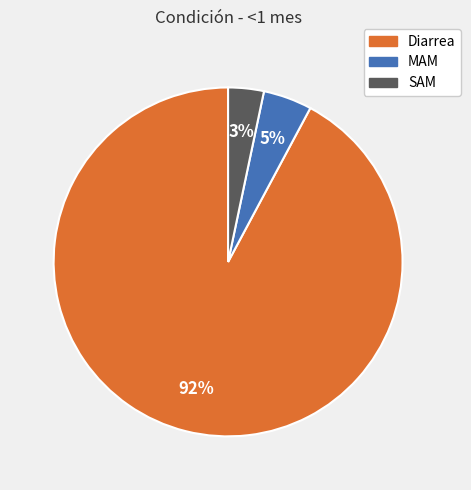

What percentage is the SAM slice, to the nearest percent?

3%